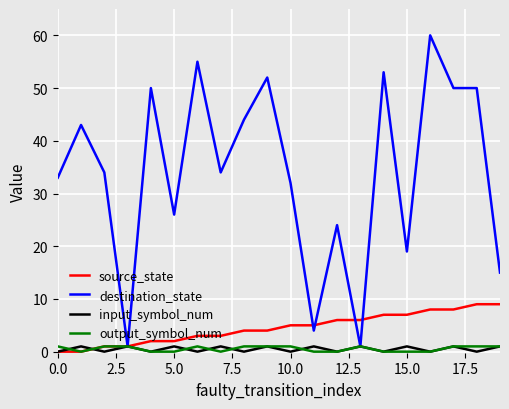

True or false: destination_state has more than 1 interior local peaks.

True